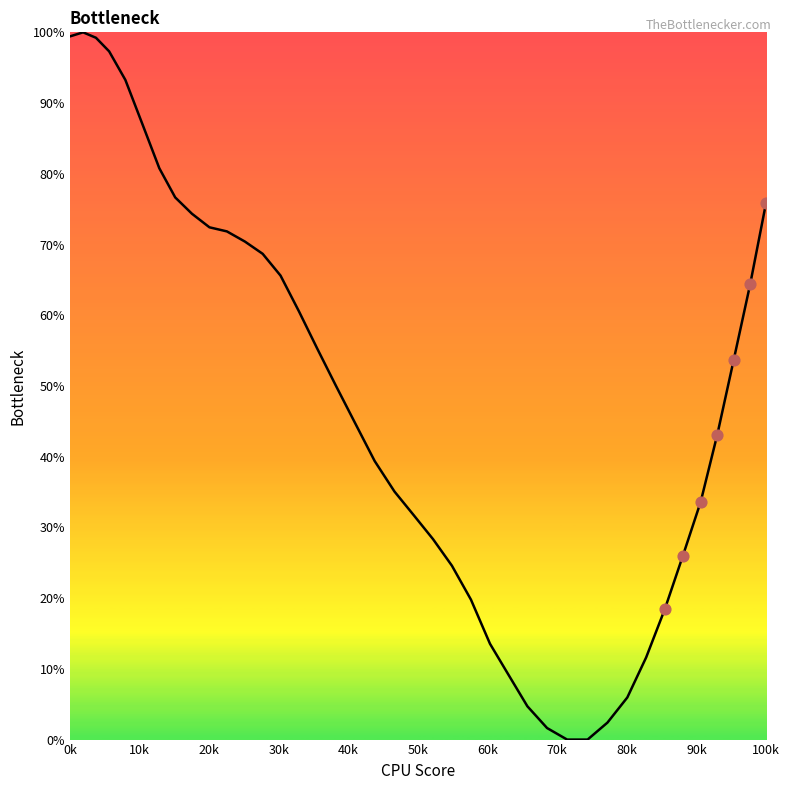

What is the greatest value displayed?

100.0